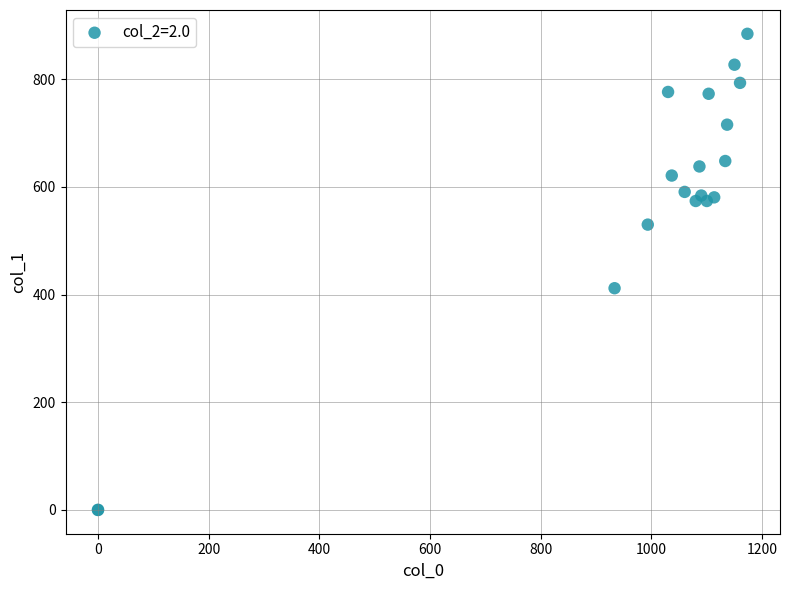

What Y value in the scatter plot is closest to 442?

411.8